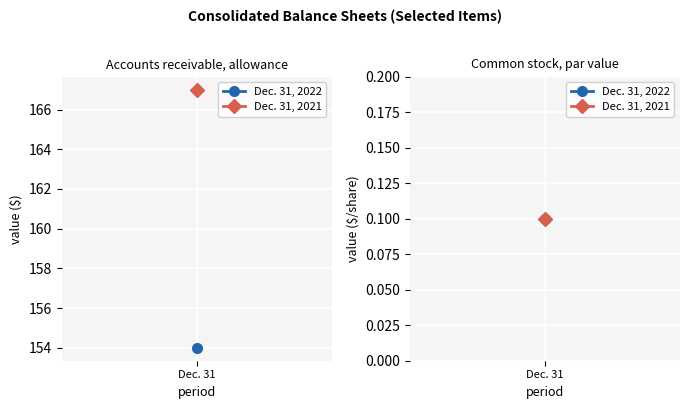

What value does the Dec. 31, 2022 series have at Common stock par value?

0.1